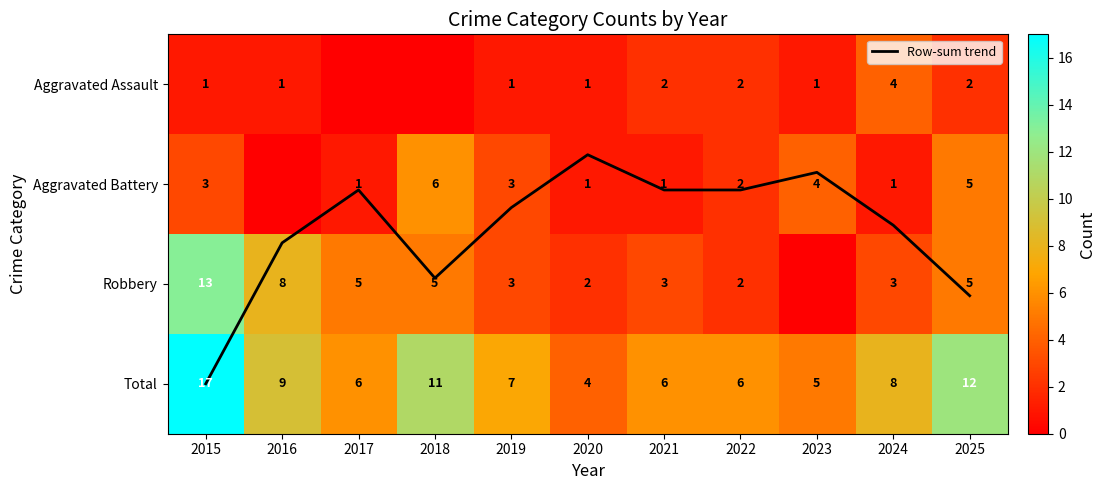

Which label corresponds to the largest value in the chart?

2015